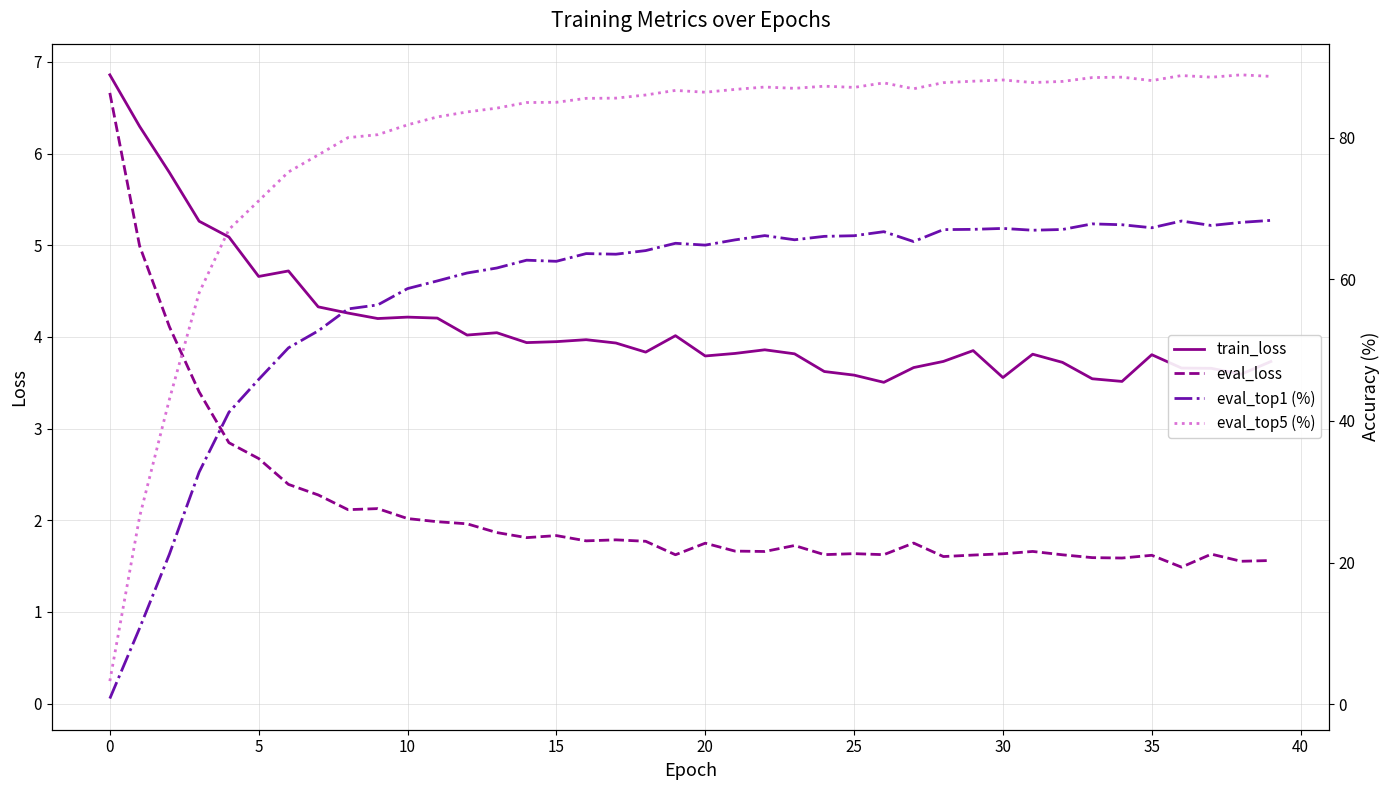

True or false: eval_top5 (%) has a value of 87.1 at 25.

True